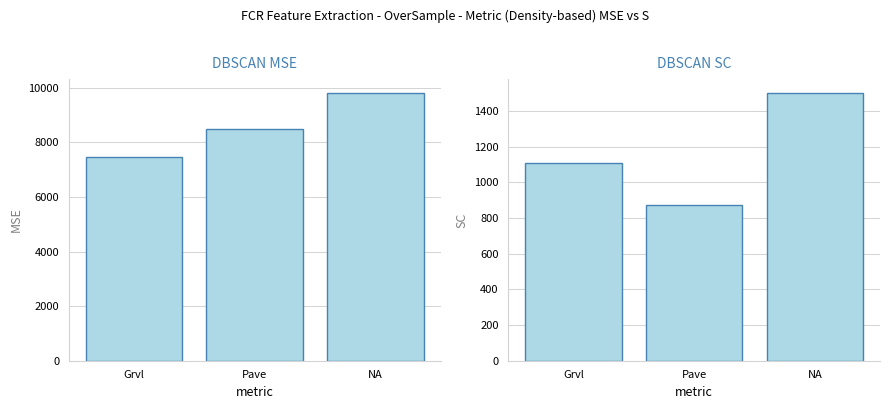

How many distinct data groups are displayed?

2